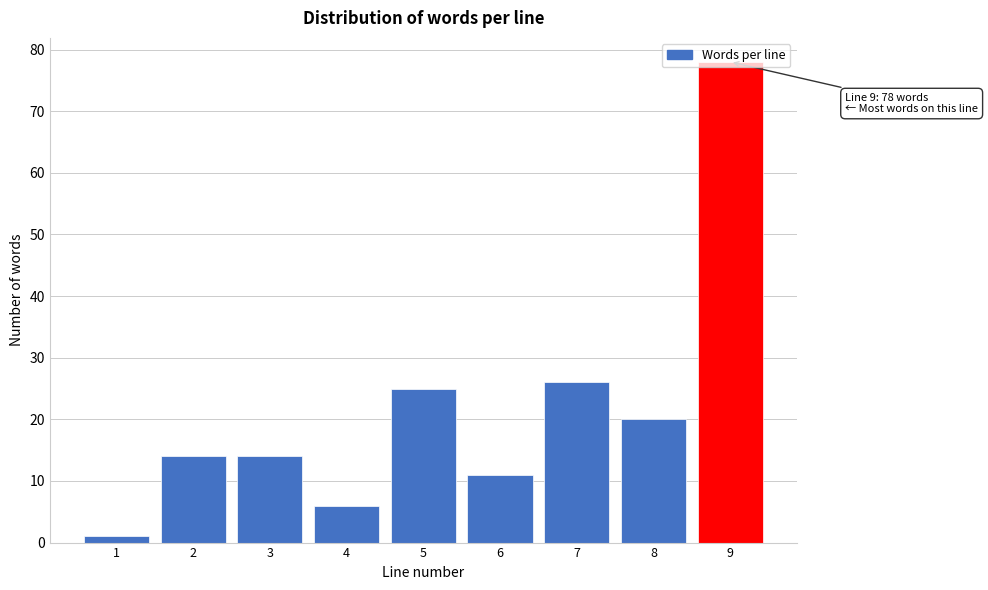

What is the maximum value shown in the chart?

78